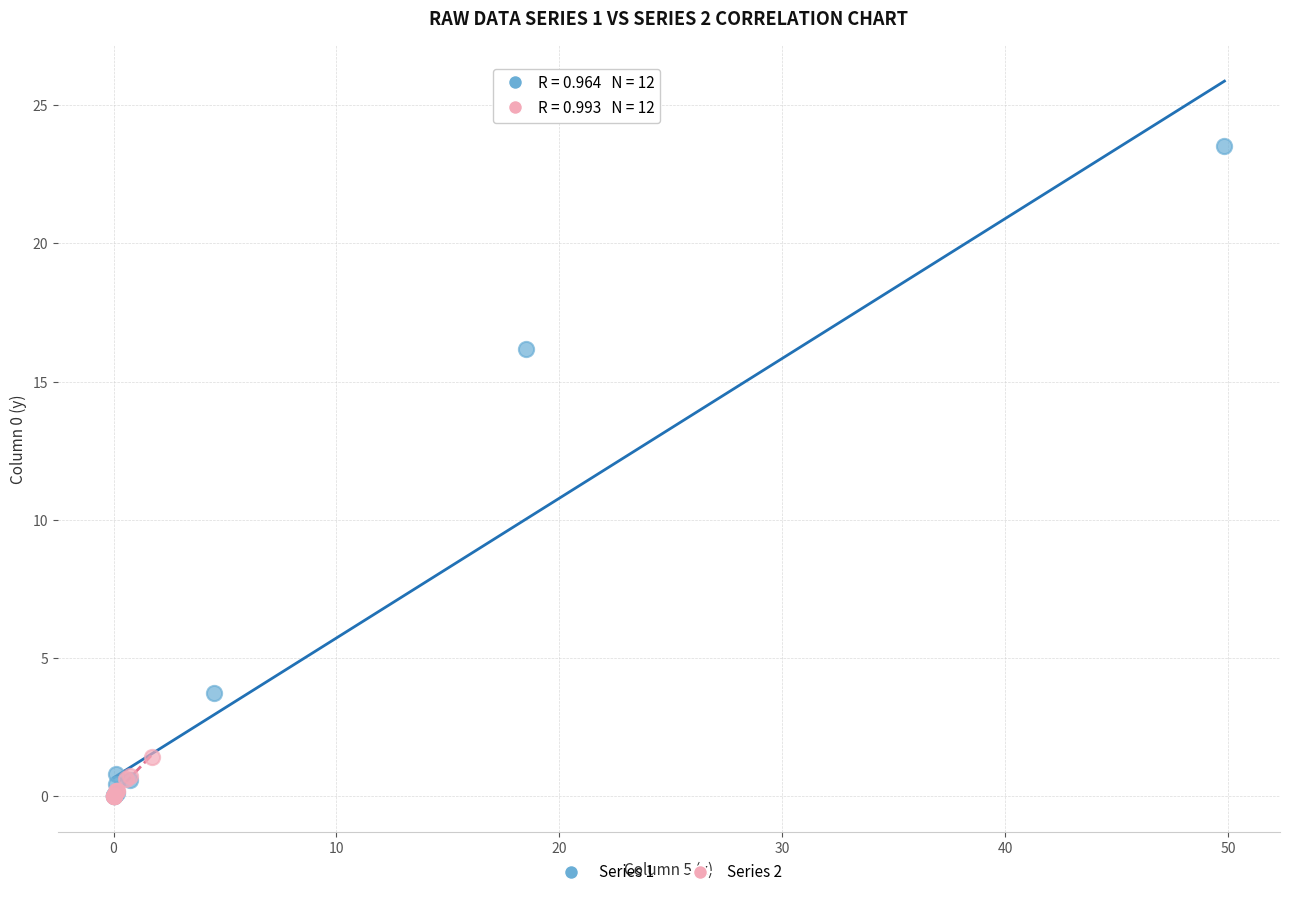

Which series has the largest Y range (max minus min)?

Series 1